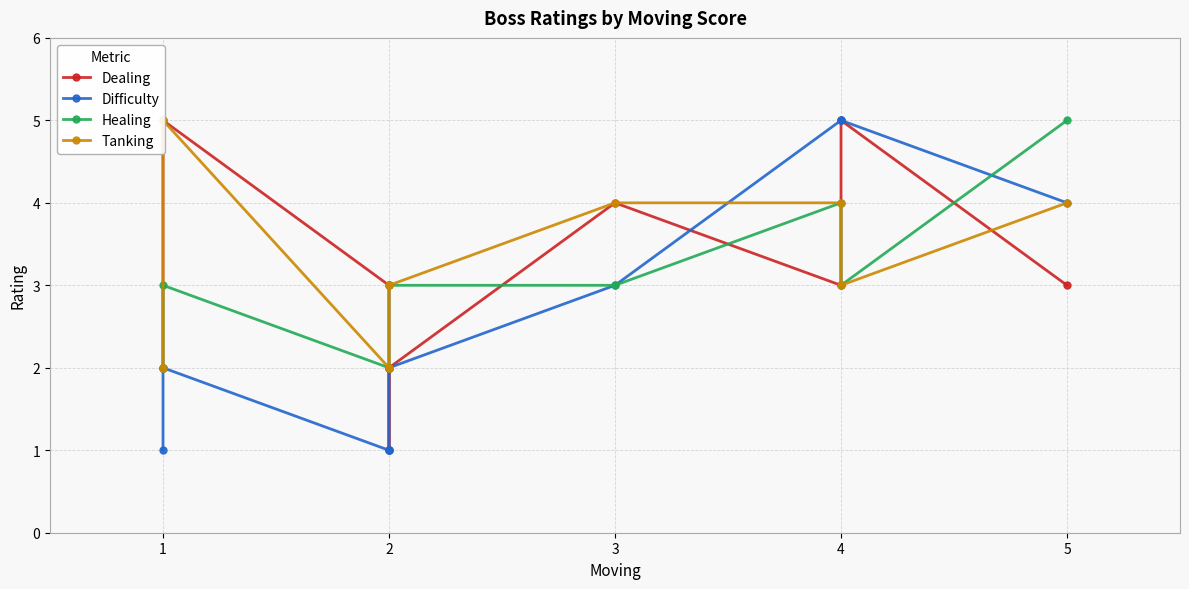

Is this an area chart (filled region under the line)?

No